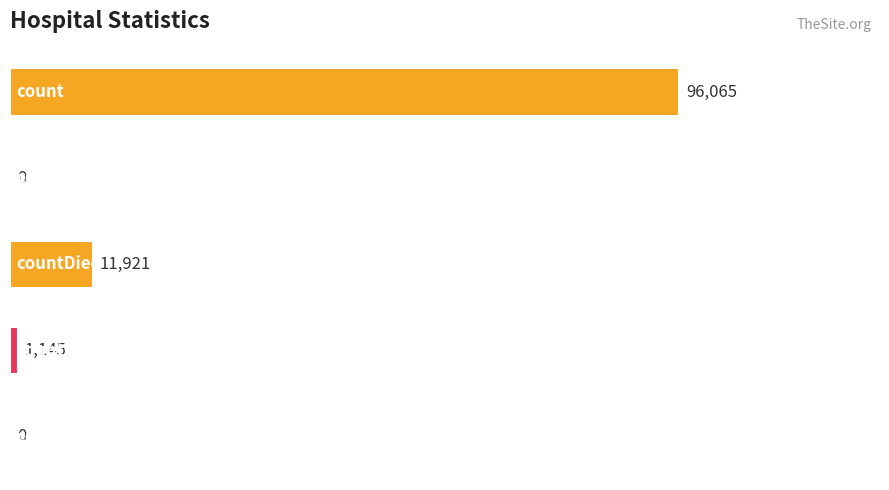

Which has a higher value, countDied or countDistinctHospno?

countDied